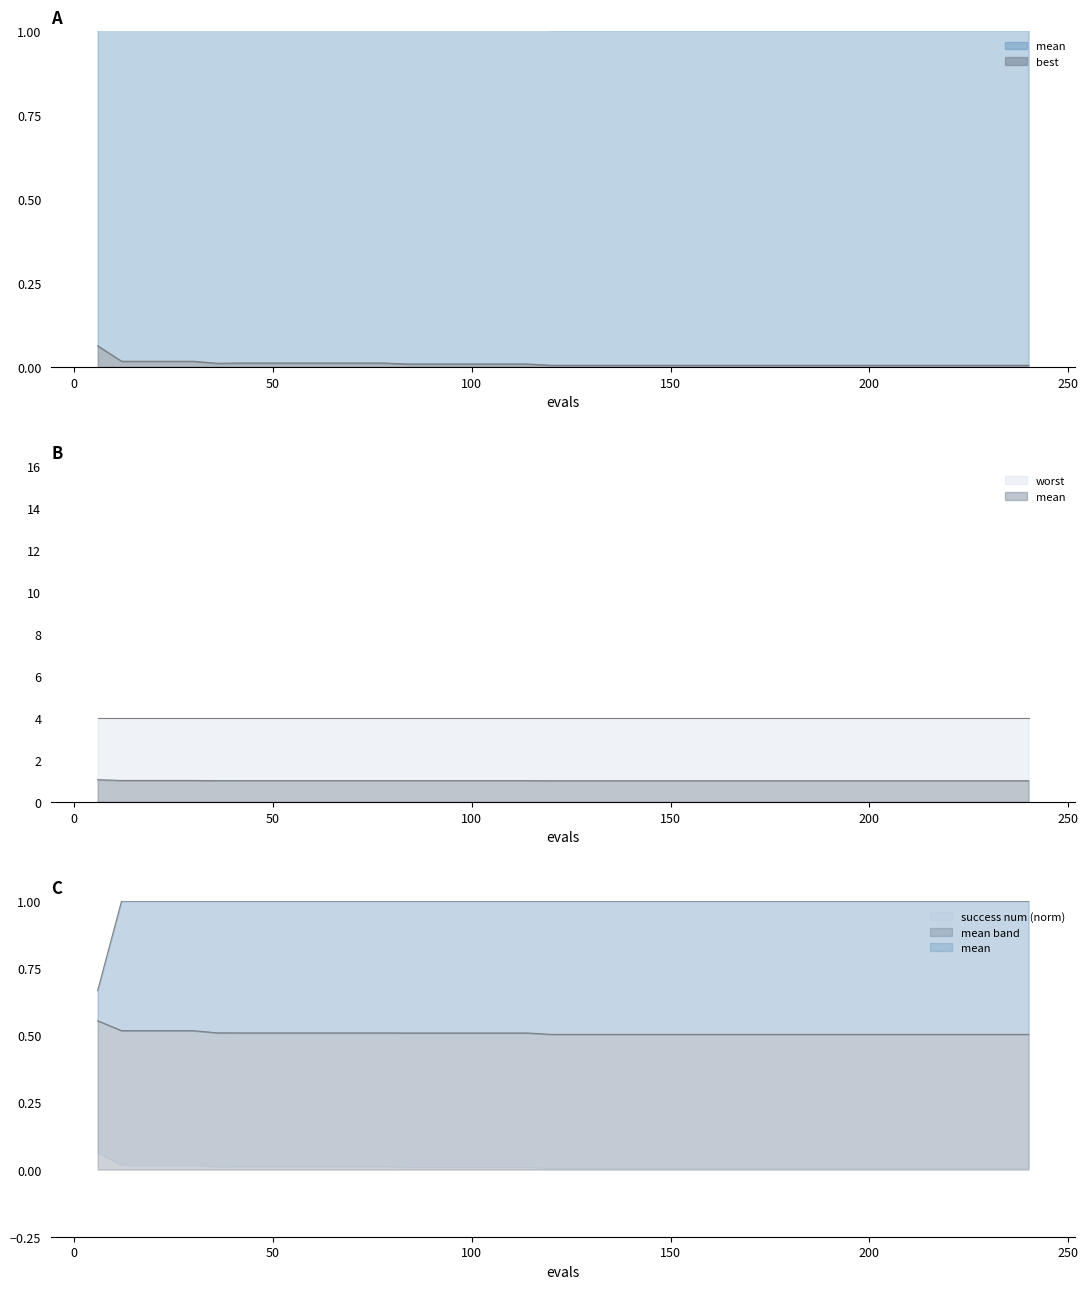

What is the maximum value for mean?

1.1